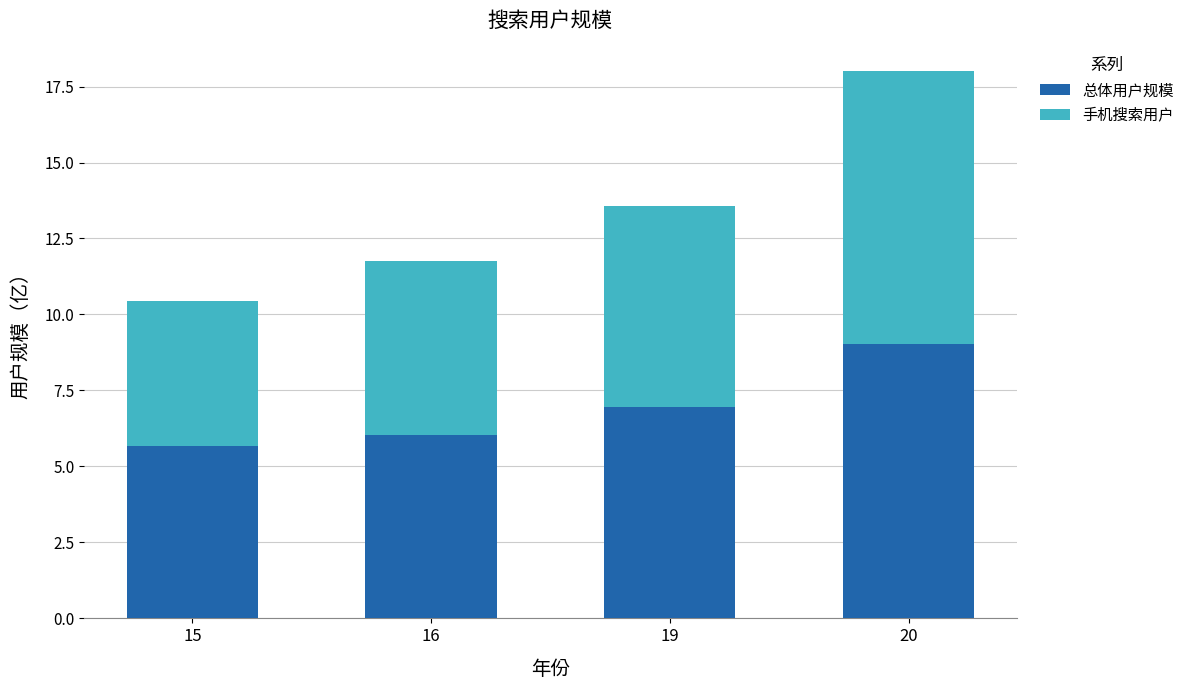

Does the chart contain stacked bars?

Yes